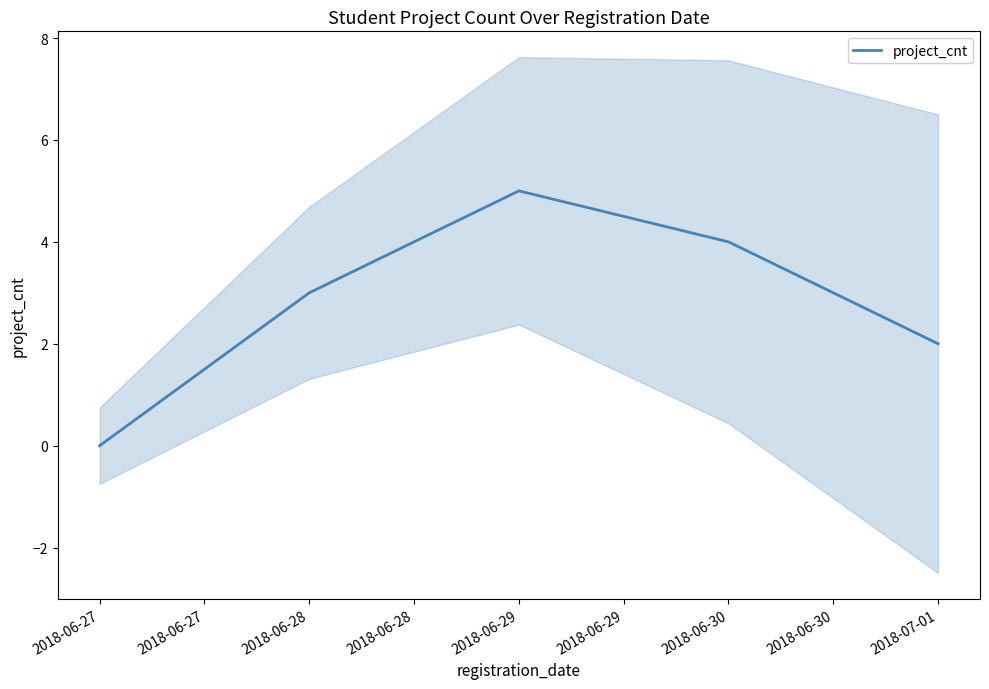

What is the difference between the maximum and minimum values?

5